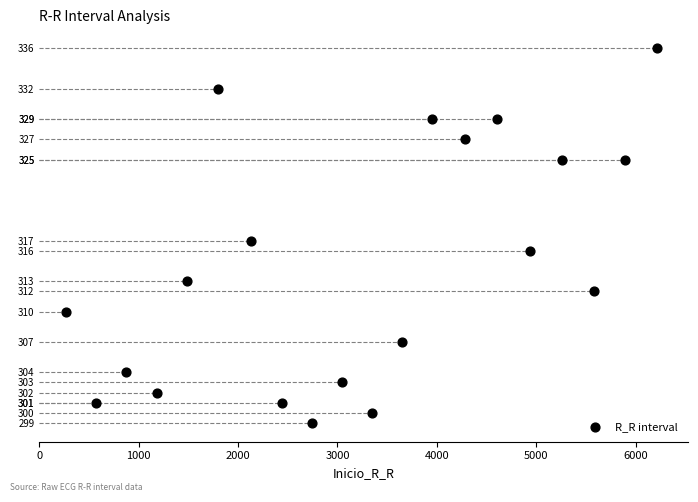

What is the range of Y values (max minus min)?

37